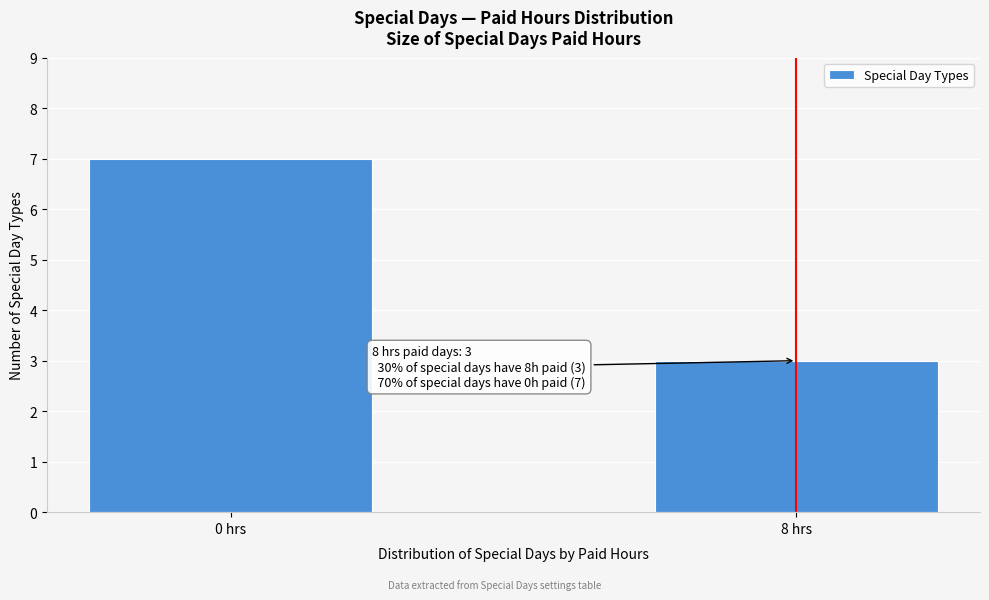

Reading left to right, extract all data points from this chart.

7	3